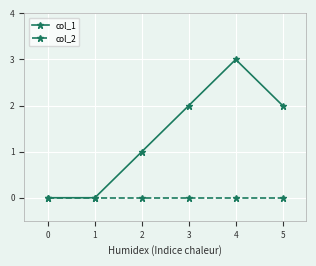

How many lines are shown in the chart?

2